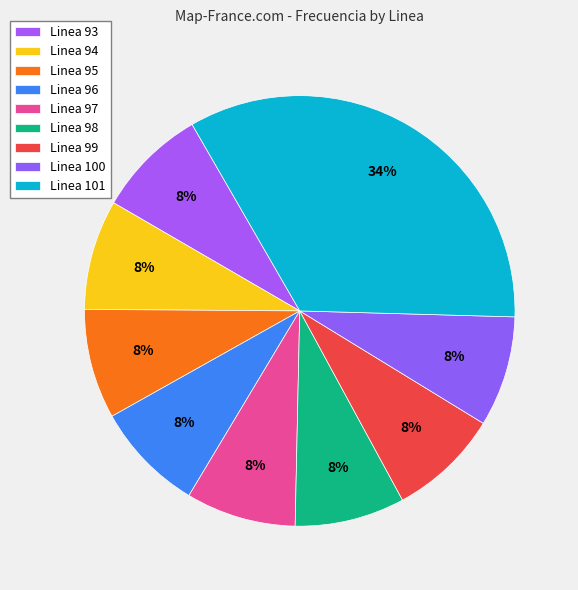

How many slices are in this pie chart?

9